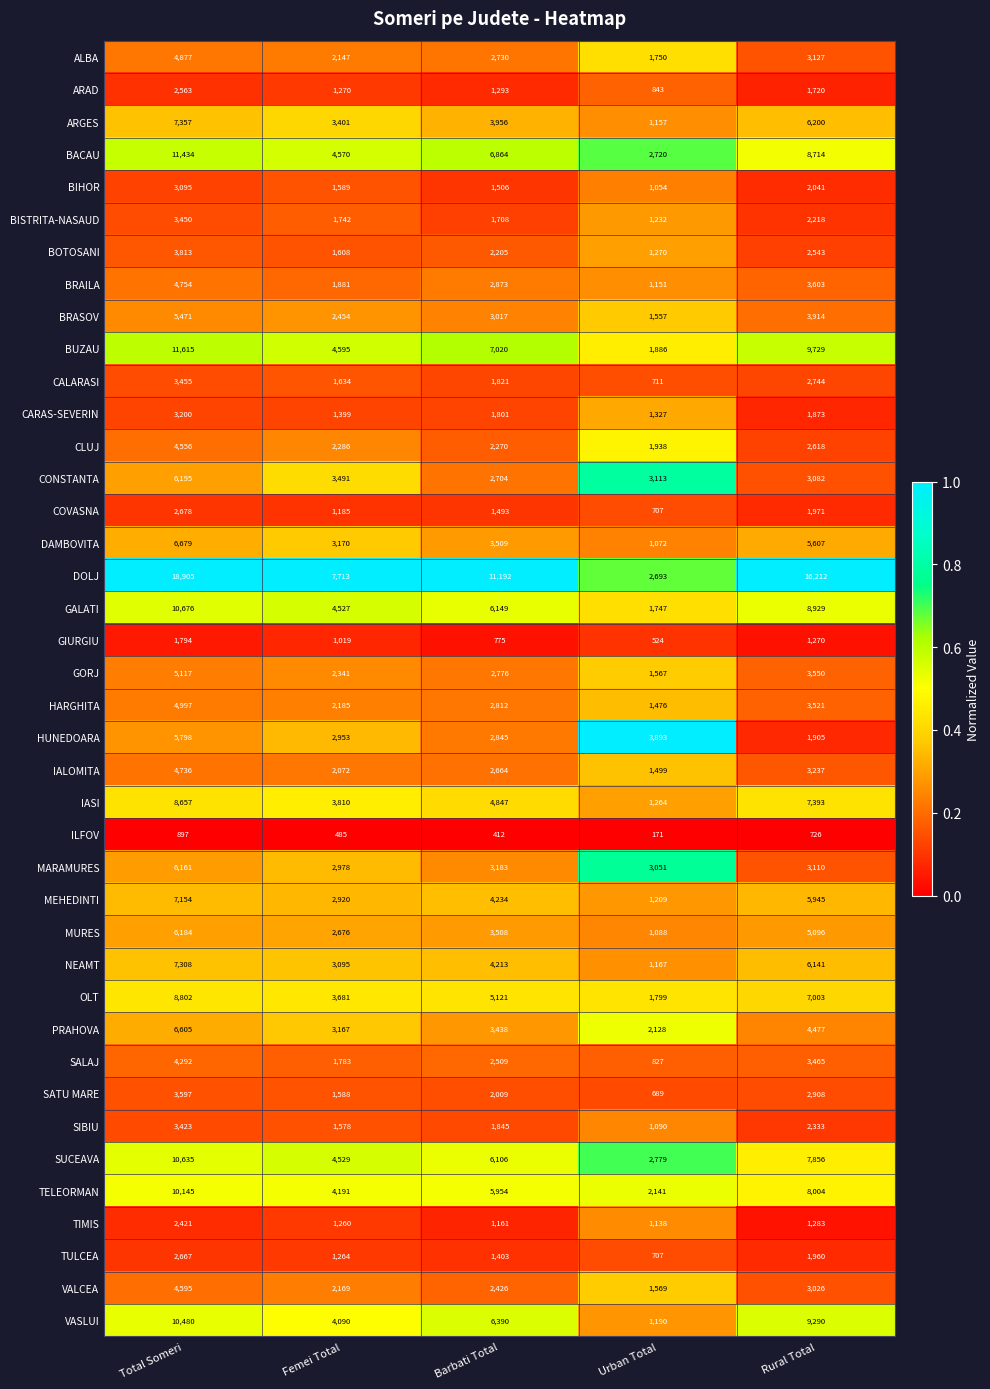

Which series has the widest spread of values?

DOLJ